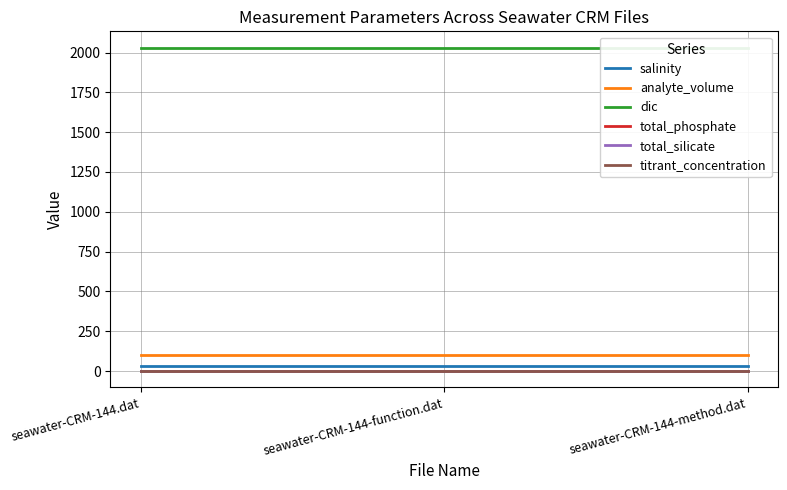

What is the greatest value displayed?

2031.5